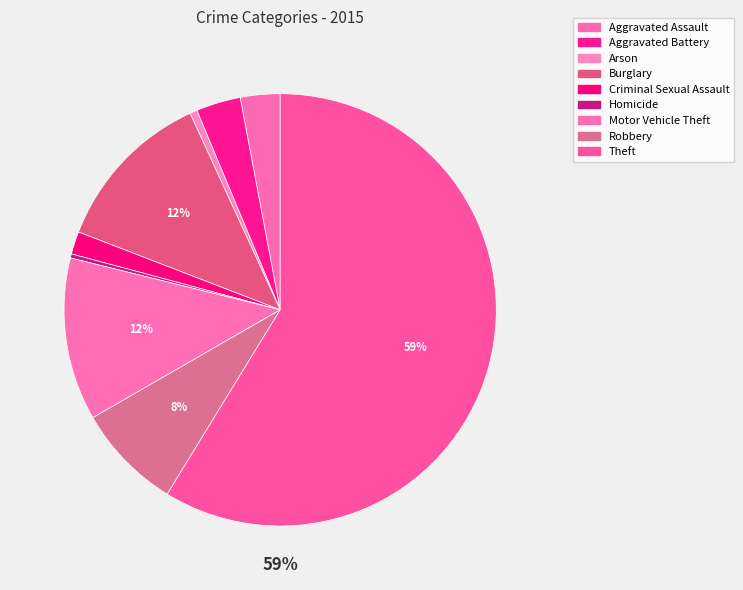

Which category has the smallest portion of the pie?

Homicide